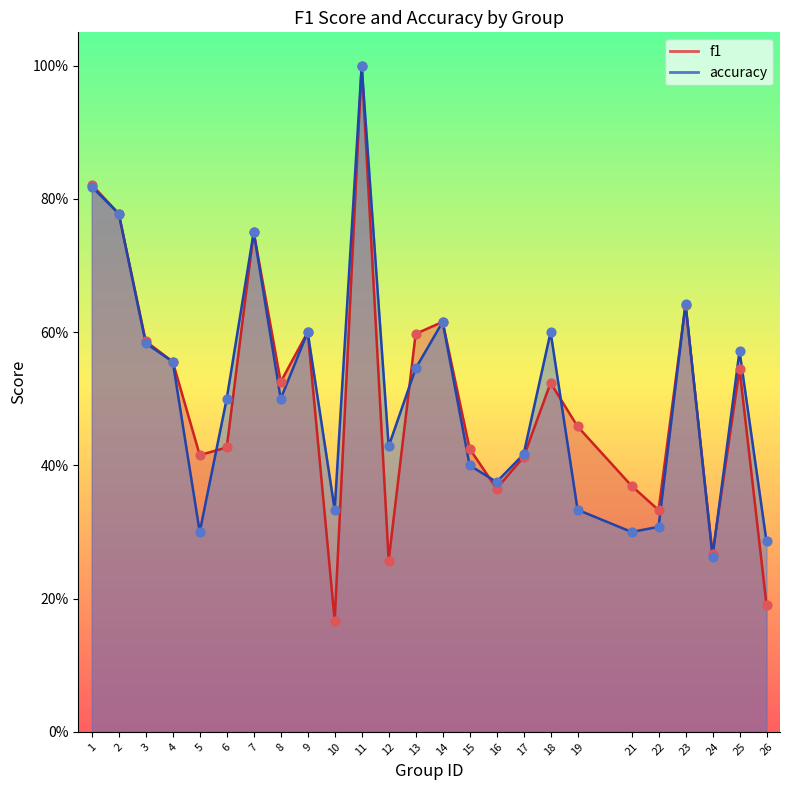

What are all the series names shown in the legend?

f1, accuracy